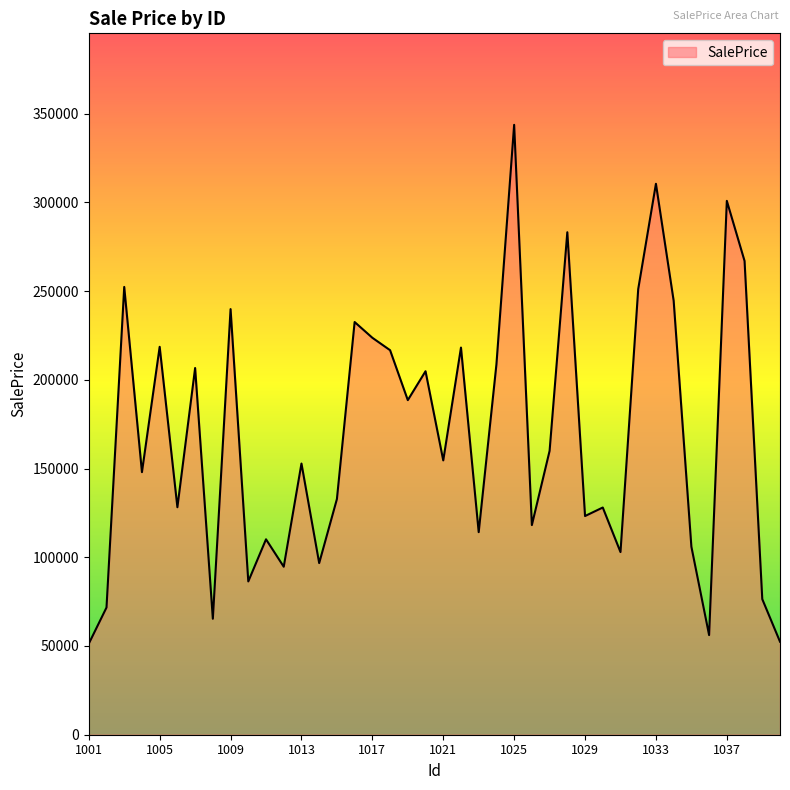

What is the minimum value shown in the chart?

51283.5